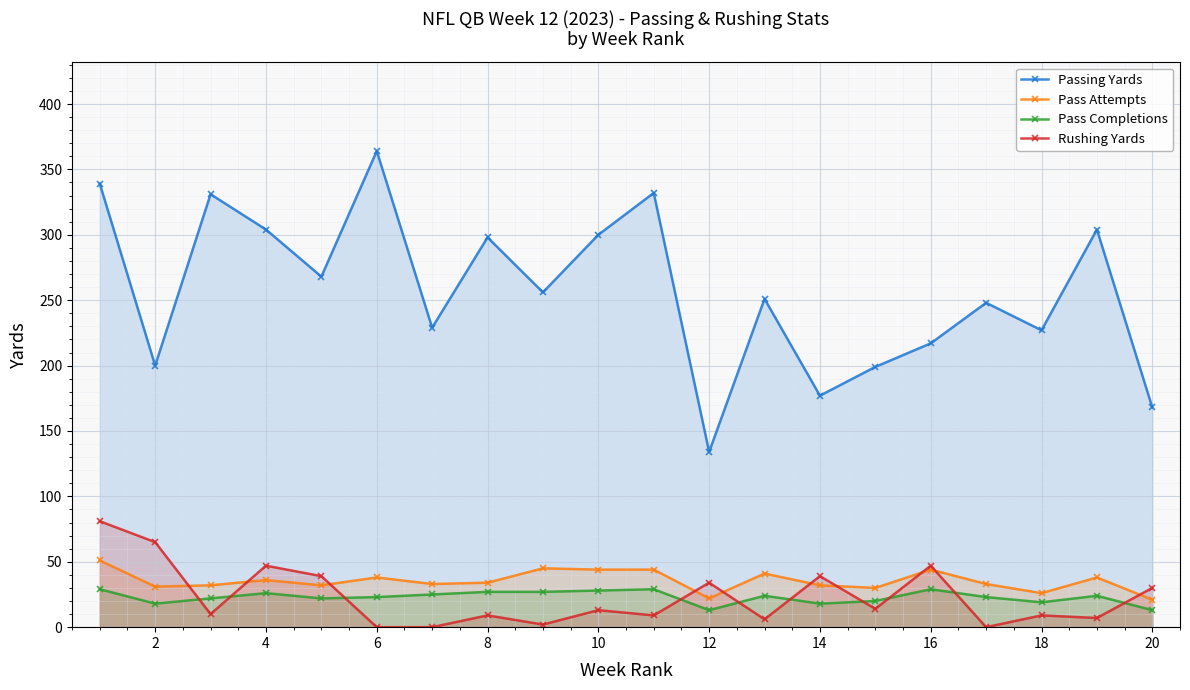

How many values in the Rushing Yards series exceed 13?

9